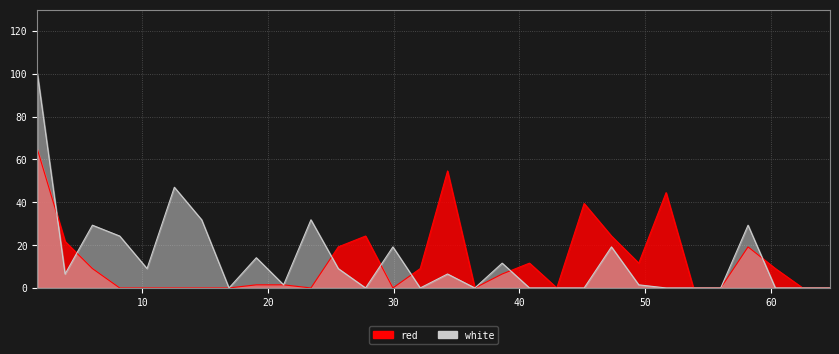

Which series has the largest total across all categories?

white